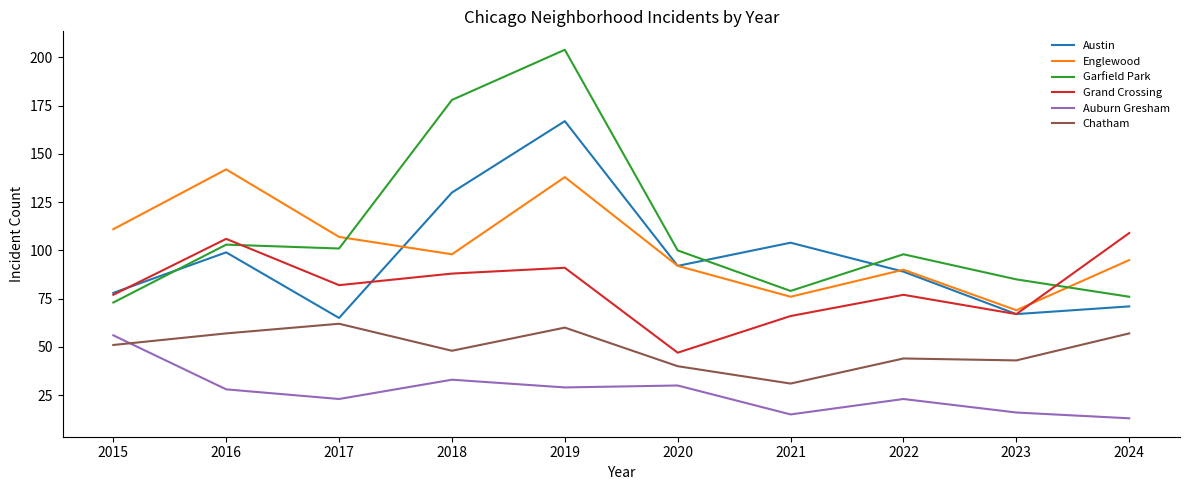

Does the chart have visible grid lines?

No